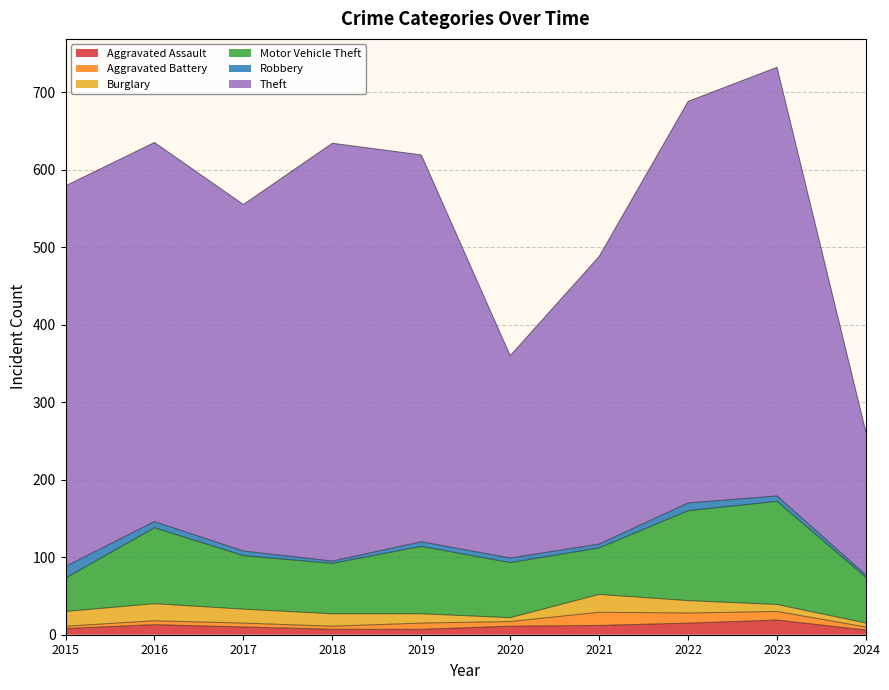

How many distinct data groups are displayed?

6